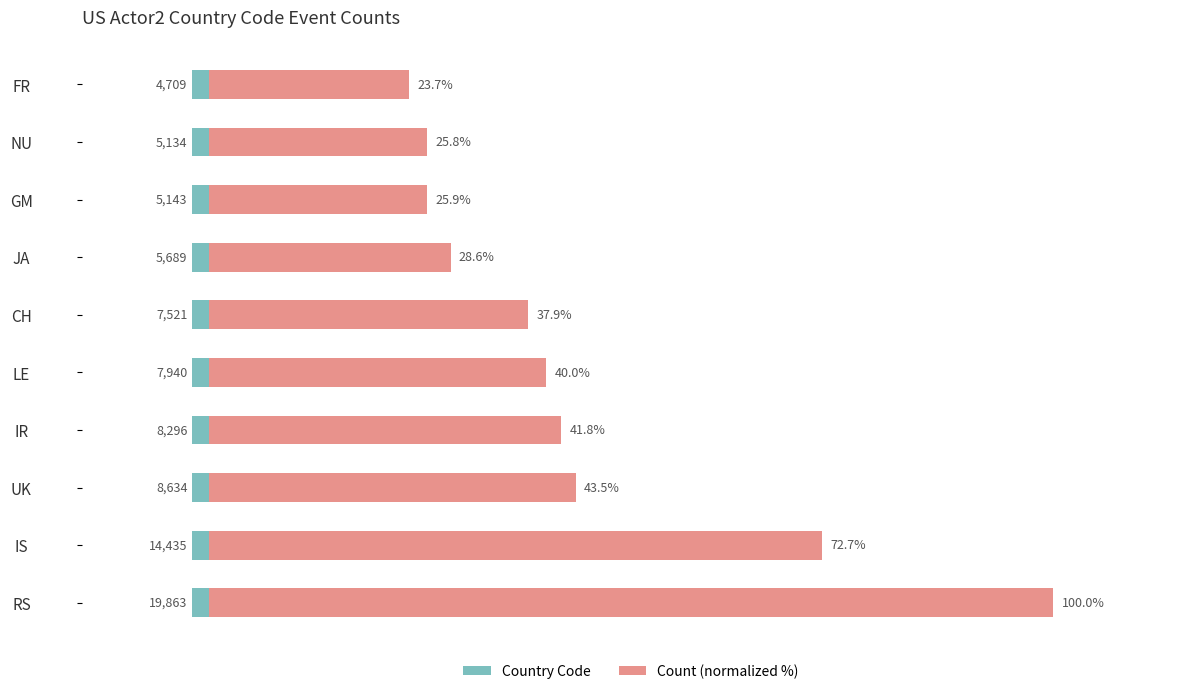

Reading left to right, list all the values displayed in this chart.

100.0	72.7	43.5	41.8	40.0	37.9	28.6	25.9	25.8	23.7